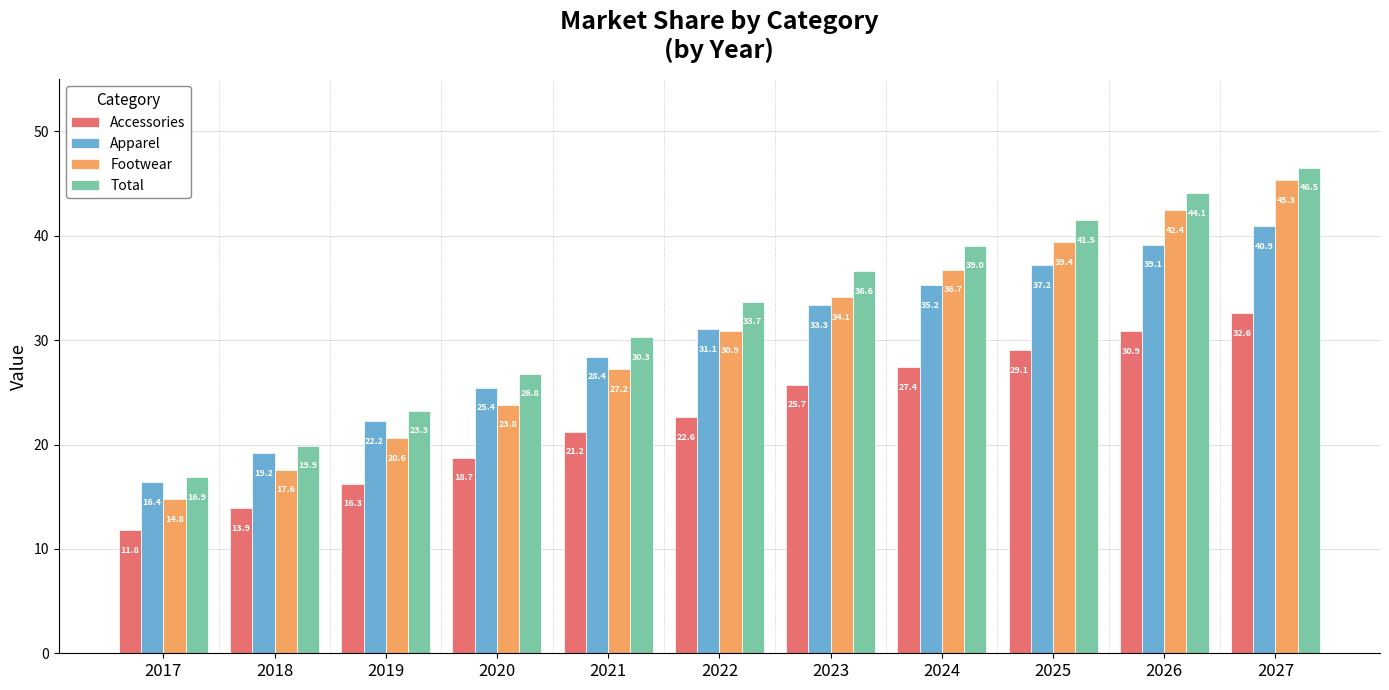

How many groups of bars are there?

11